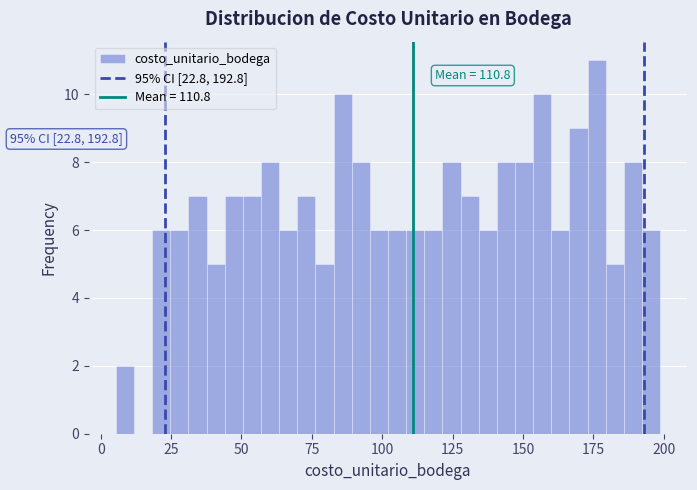

Around what value on the x-axis is the tallest bar? Give the approximate position of its centre, as read against the axis.

175